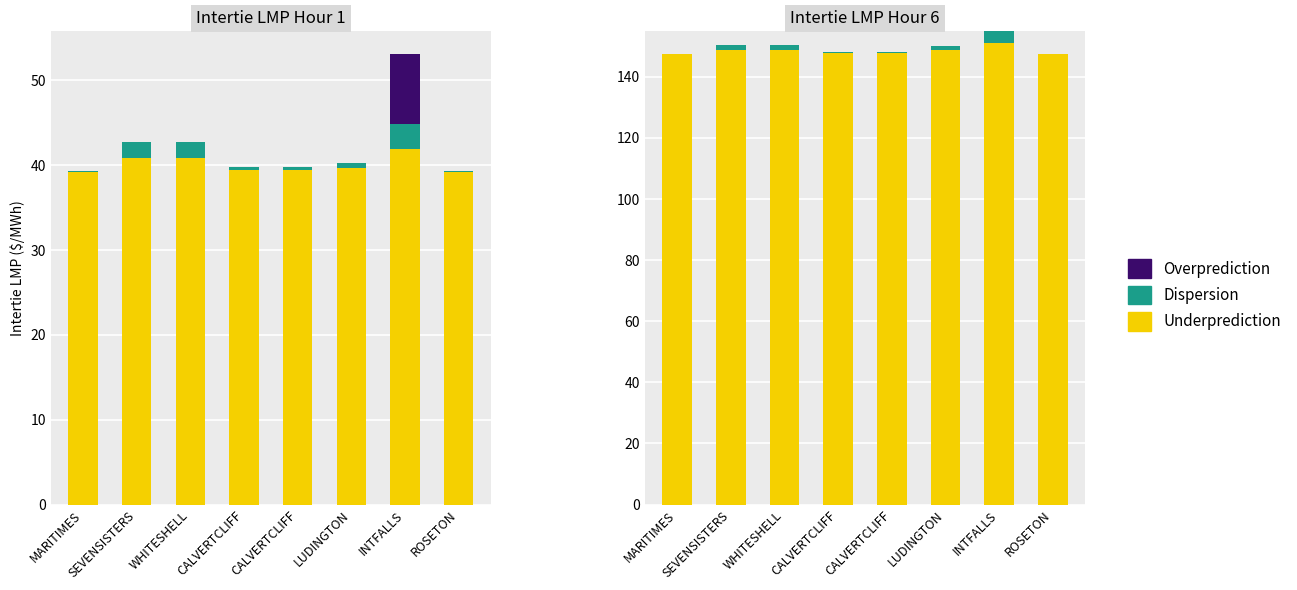

What is the maximum value shown in the chart?

151.1